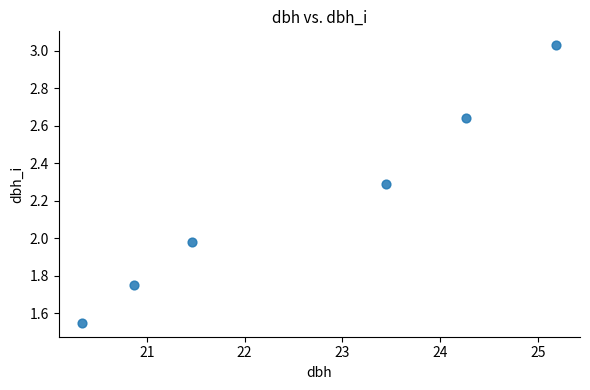

What is the range of X values (max minus min)?

4.9